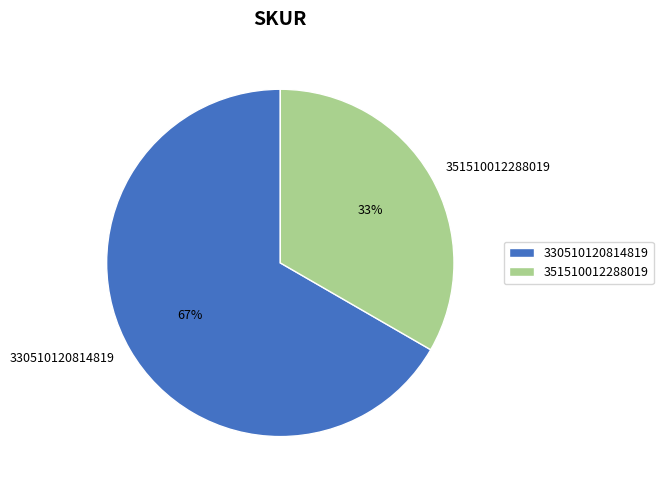

Is there any slice that represents more than half of the pie?

Yes